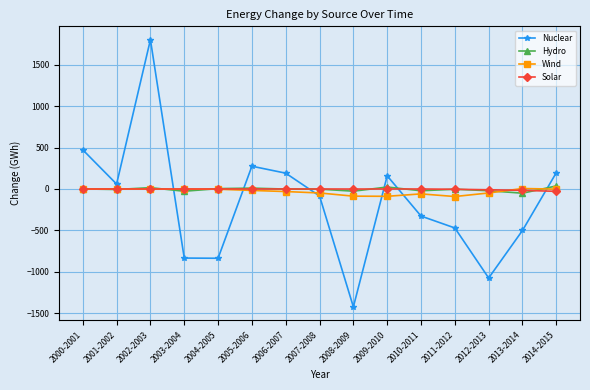

What is the label of the 9th point from the right?

2006-2007